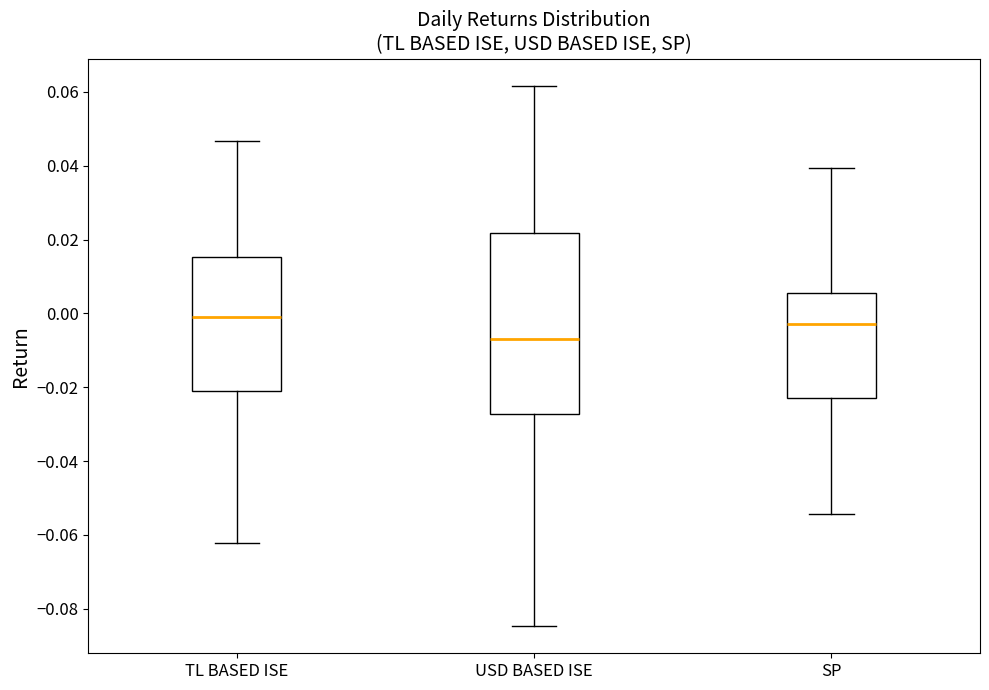

Where does the lower whisker of the box for TL BASED ISE end on the y-axis? The values are not printed on the chart, so give them approximately, as read against the axis.

-0.062